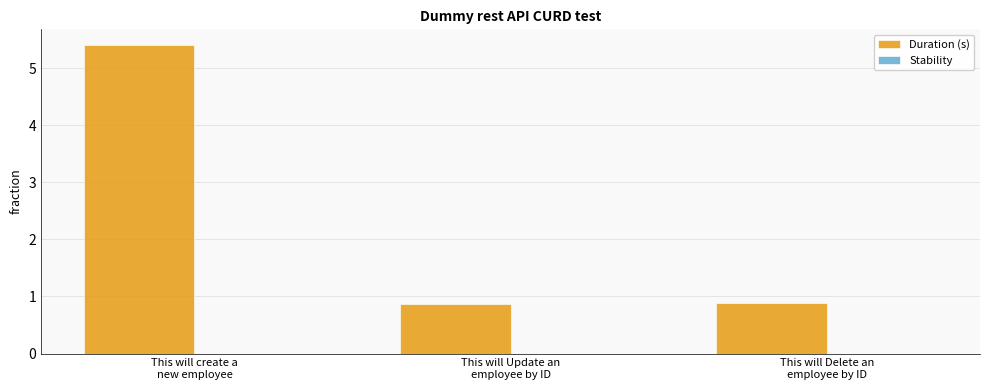

What is the maximum value shown in the chart?

5.4